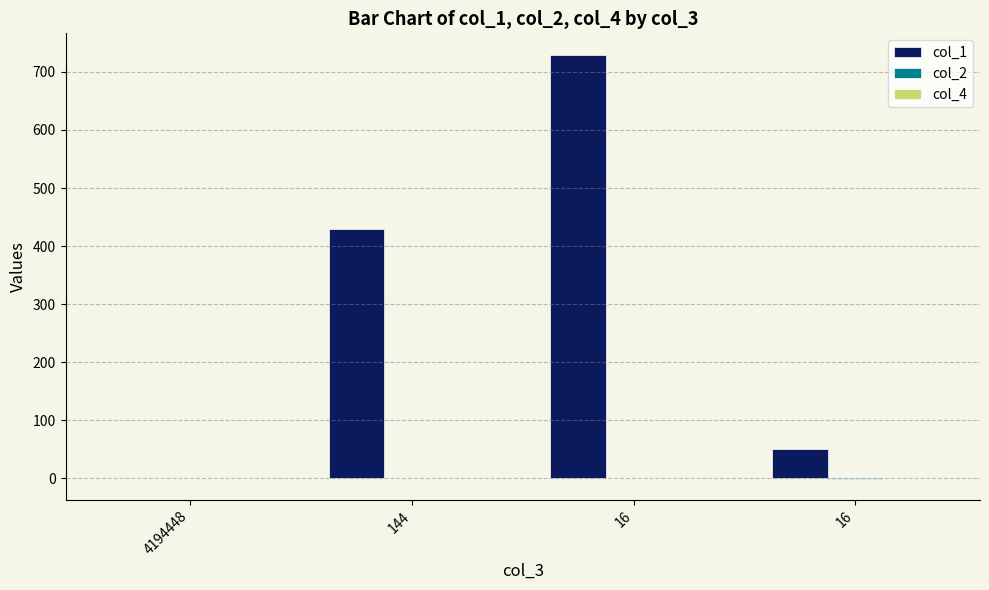

How many values in col_1 are above zero?

3